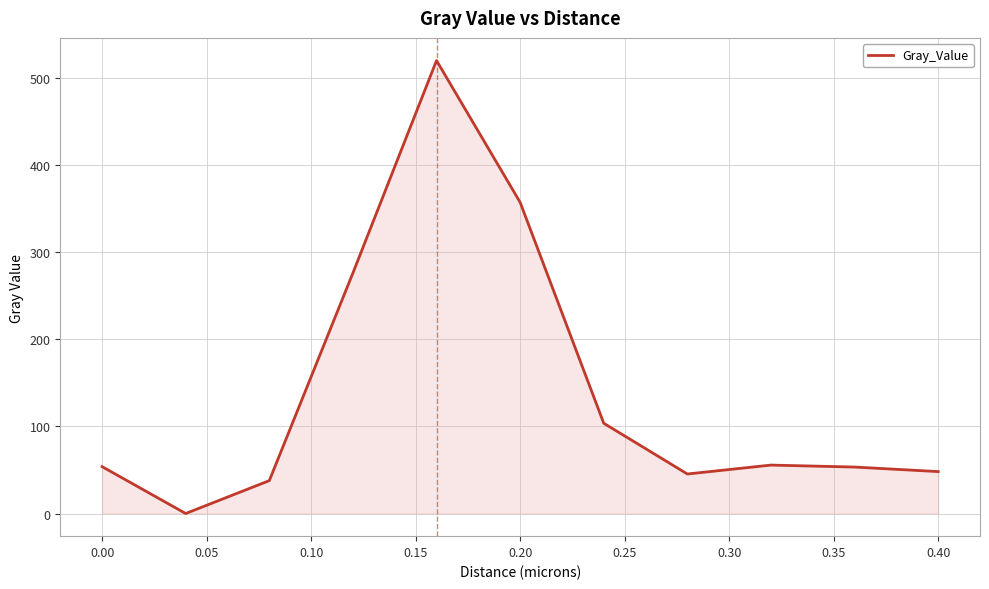

What is the maximum value shown in the chart?

519.8